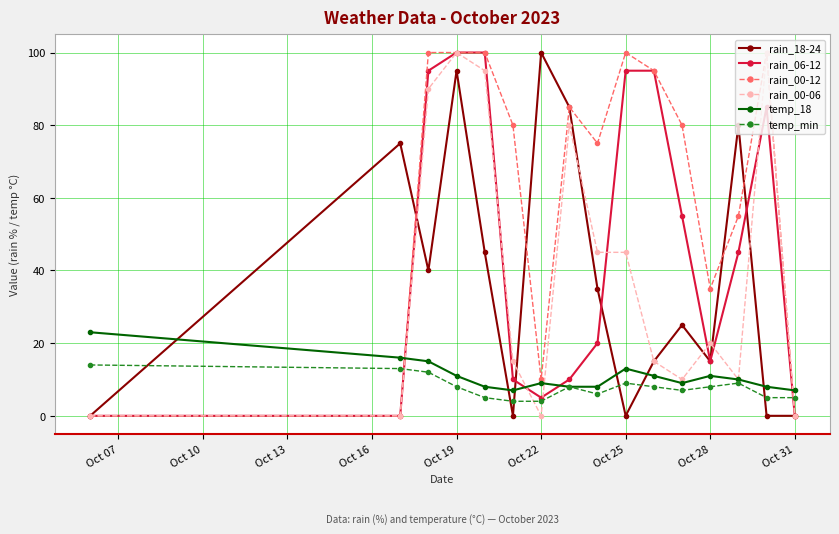

What is the greatest value displayed?

100